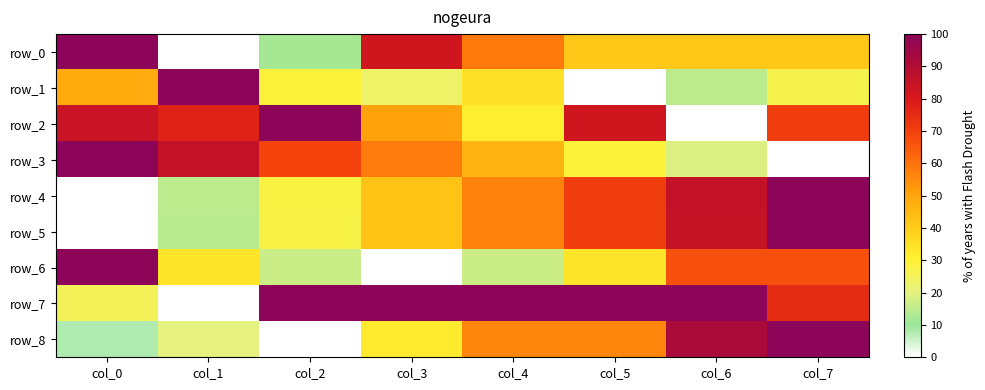

Rank the series at col_5 from lowest to highest value.

row_1, row_3, row_6, row_0, row_8, row_5, row_4, row_2, row_7